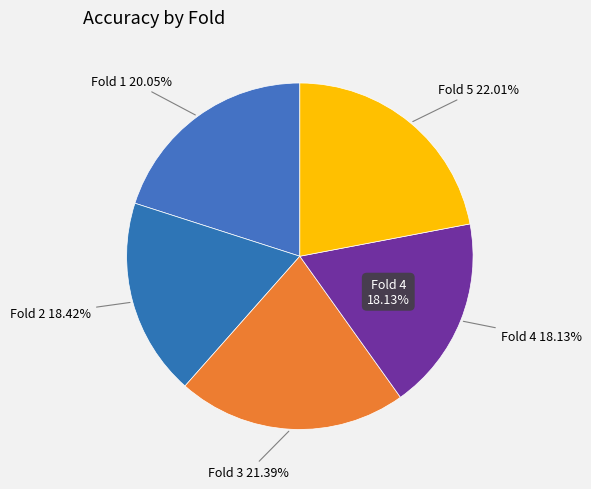

Which category has the biggest portion of the pie?

Fold 5